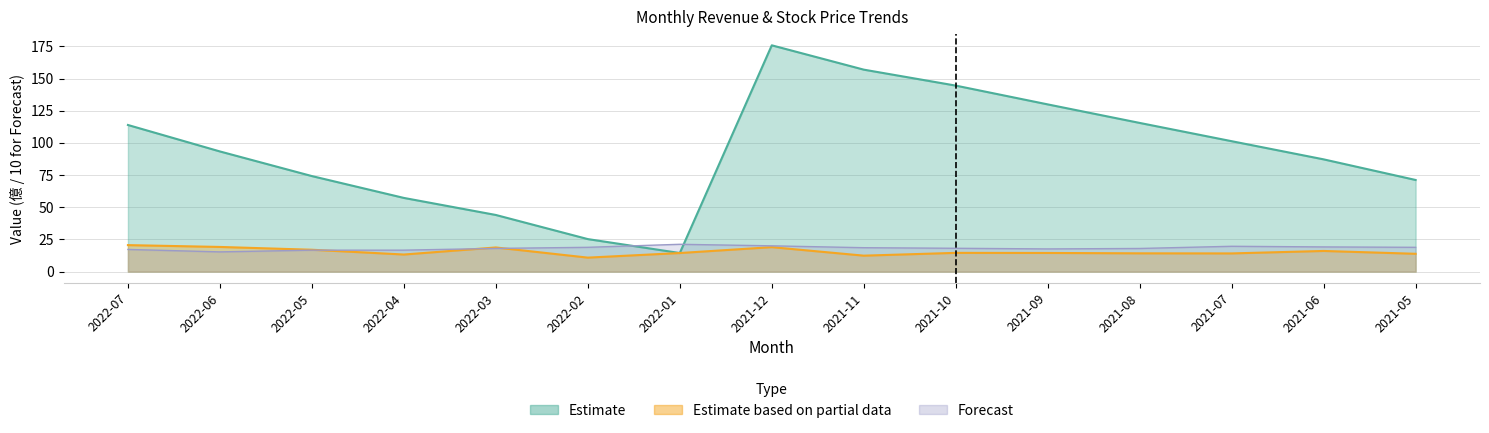

What is the difference between the highest and lowest values at 2022-03?

26.0